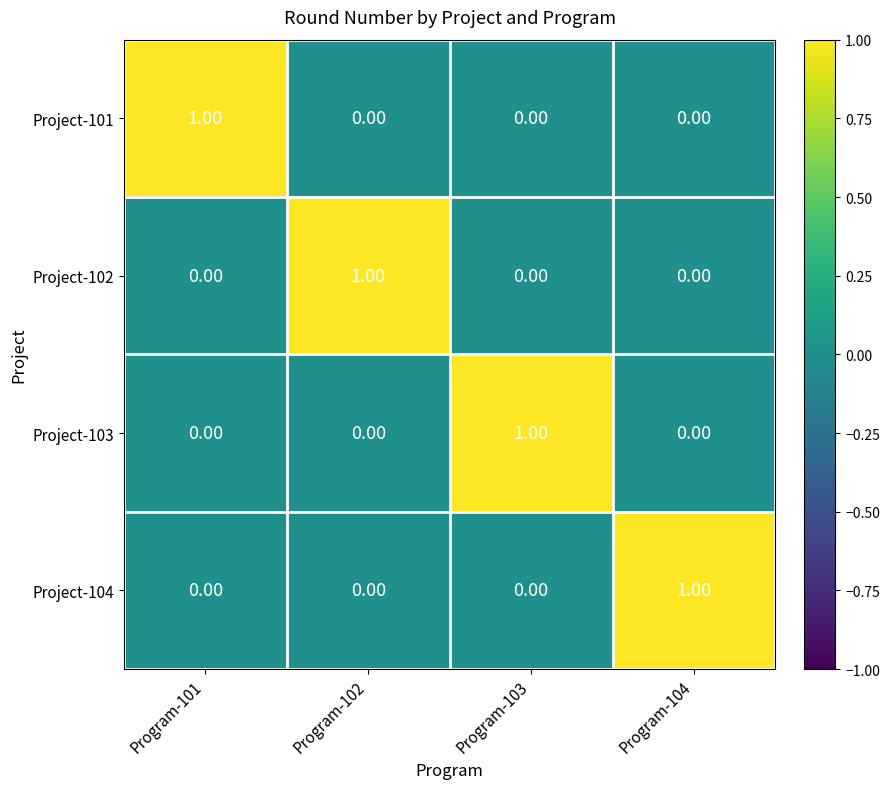

At how many categories does at least one series exceed 0?

4